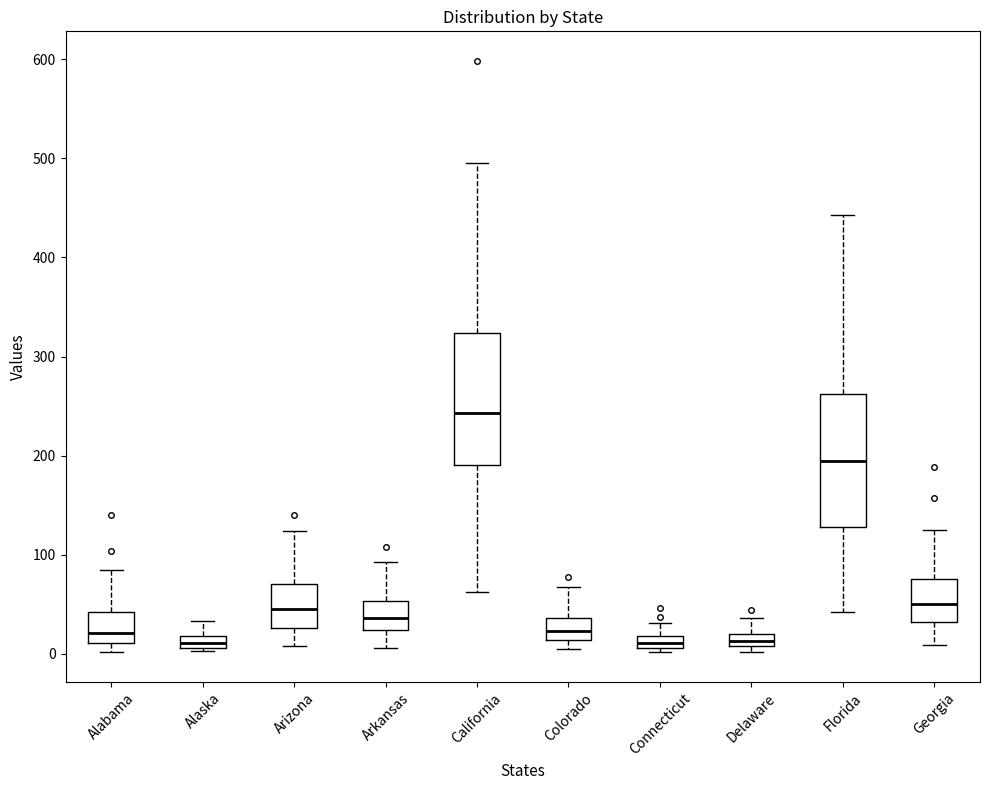

Where does the upper whisker of the box for Alabama end on the y-axis? The values are not printed on the chart, so give them approximately, as read against the axis.

90